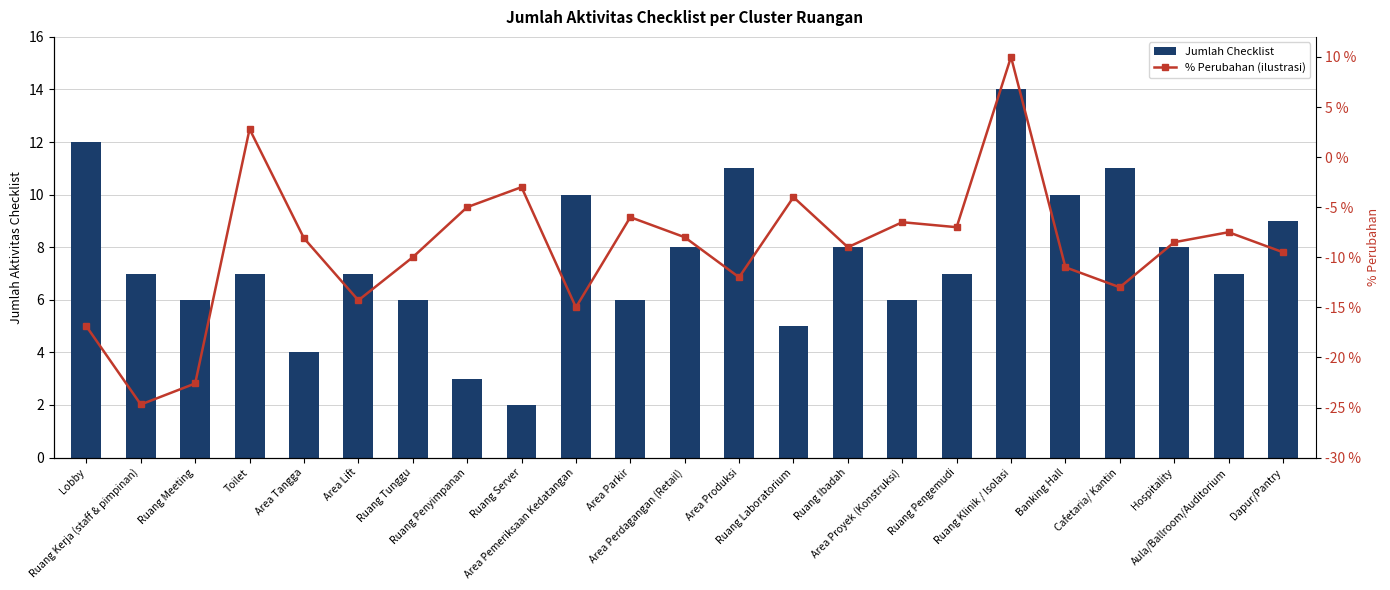

How many data points in % Perubahan (ilustrasi) are above -8?

9